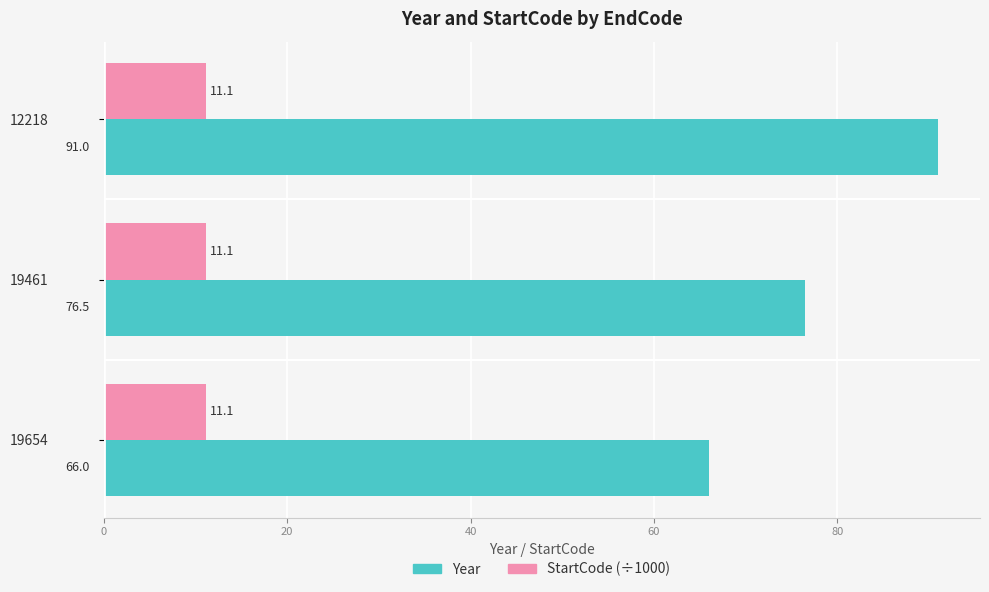

What is the difference between the maximum and minimum values in the Year series?

25.0